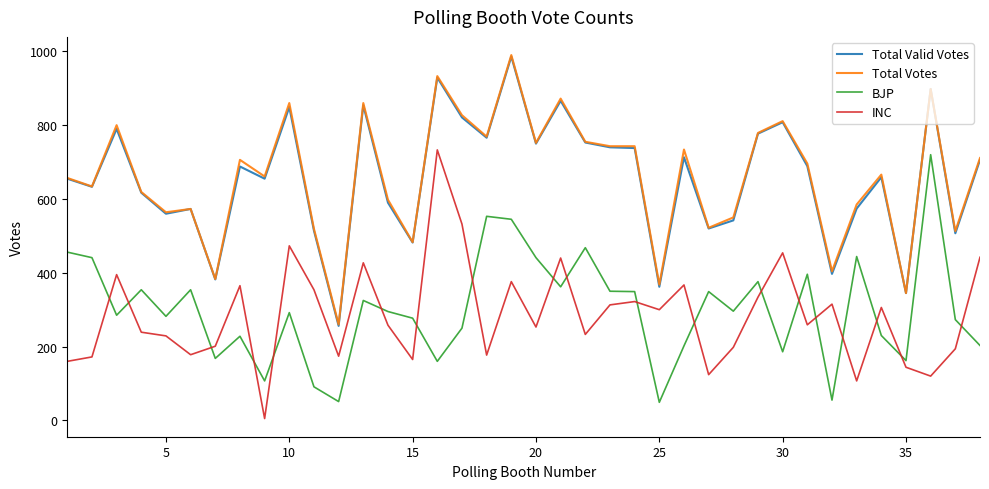

What is the lowest value of the Total Valid Votes series?

256